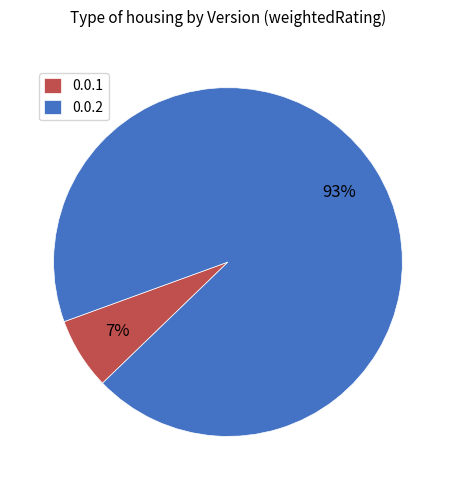

Which slice is the largest?

0.0.2